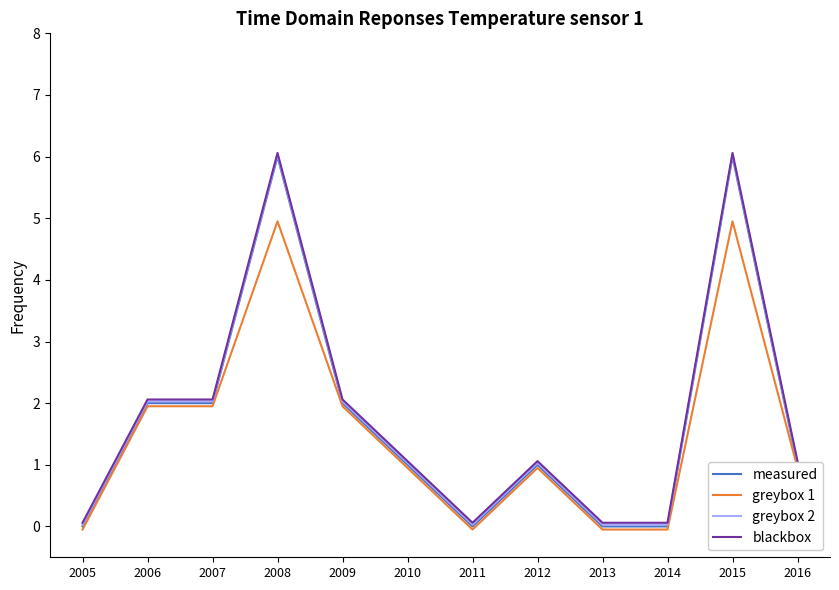

The measured series shows 0.8 at 2006. True or false?

False